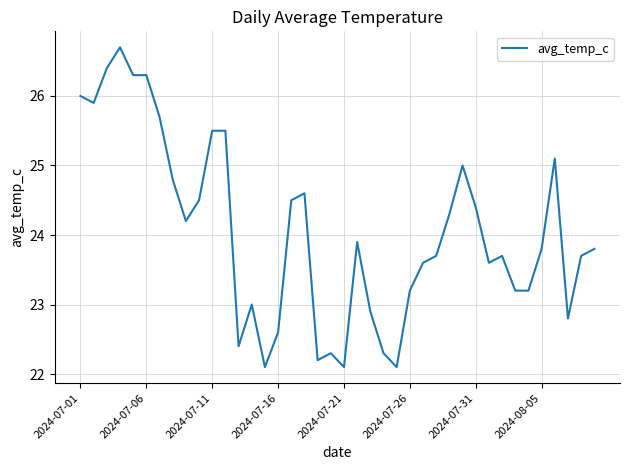

True or false: there are more than 2 points higher than both neighbors.

True